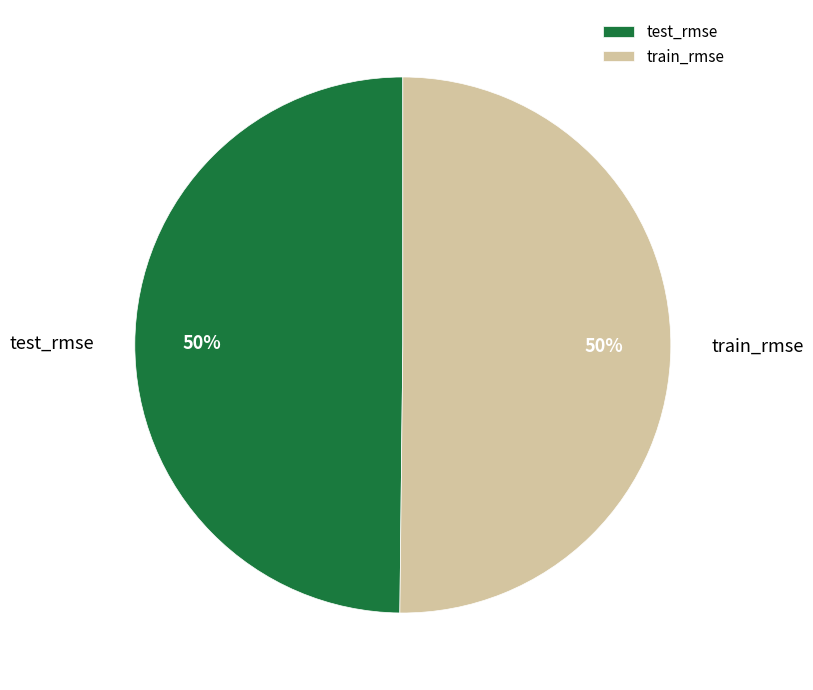

To the nearest percent, what is the average slice percentage?

50%